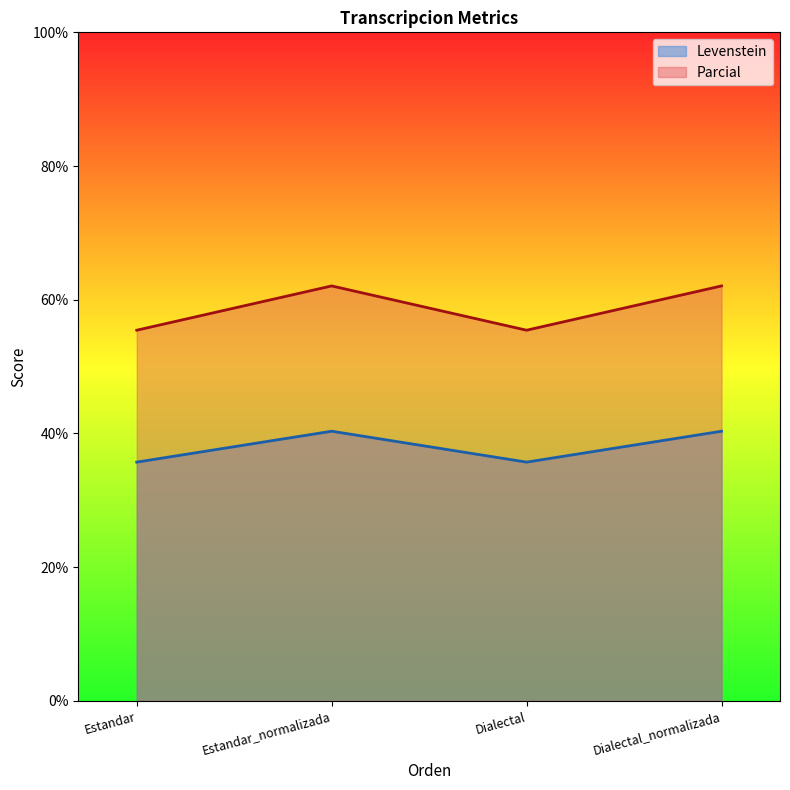

What are all the series names shown in the legend?

Levenstein, Parcial